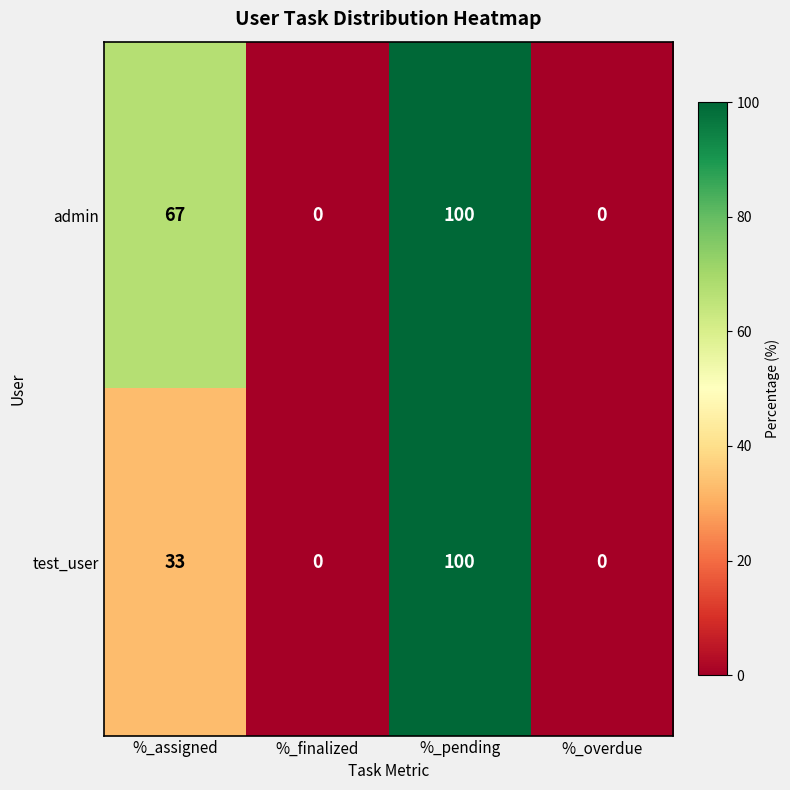

At how many categories does at least one series exceed 10?

2